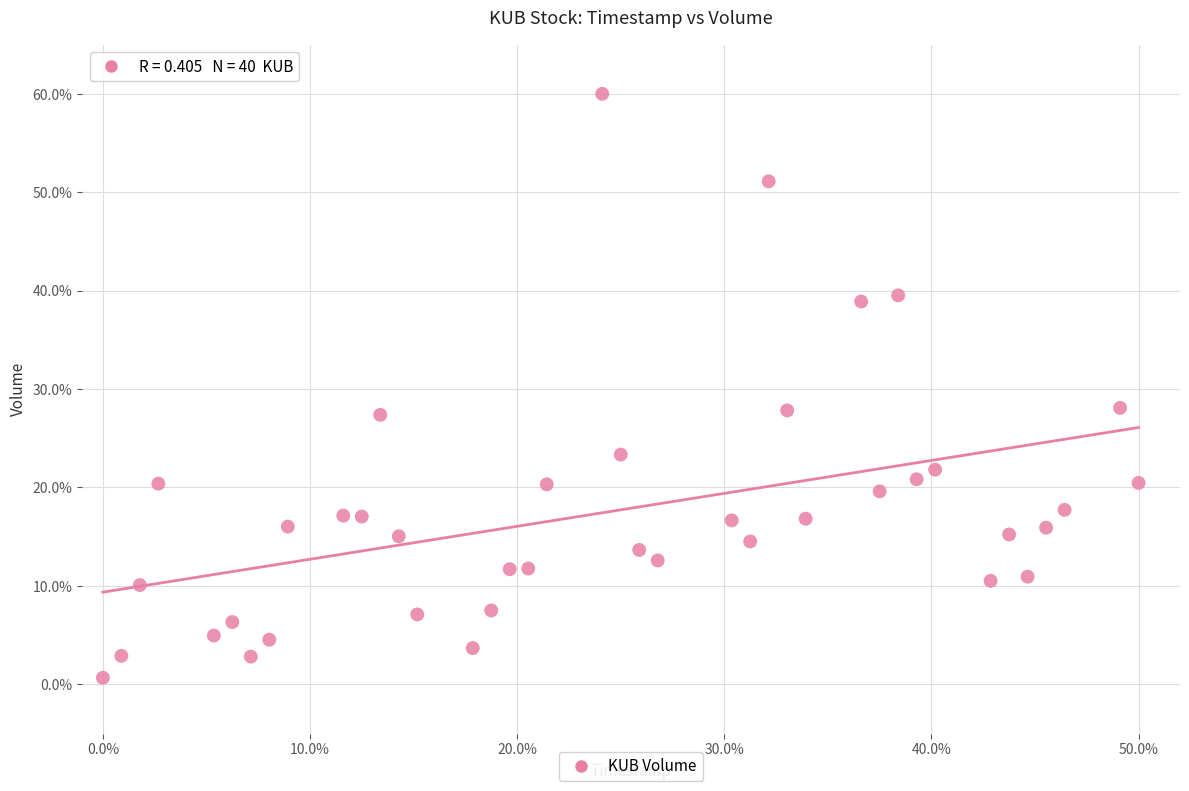

What is the range of X values (max minus min)?

50.0